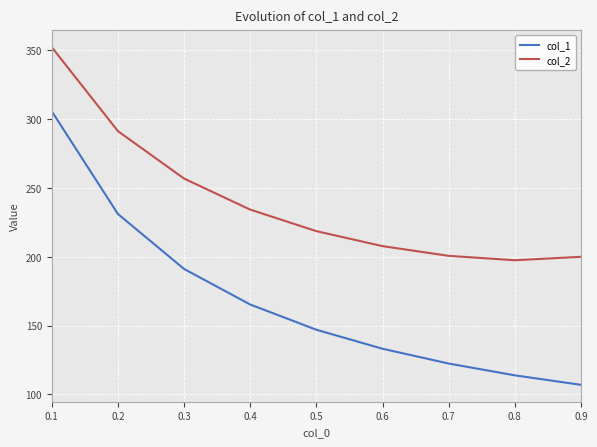

Which category has the lowest value across all series?

0.9